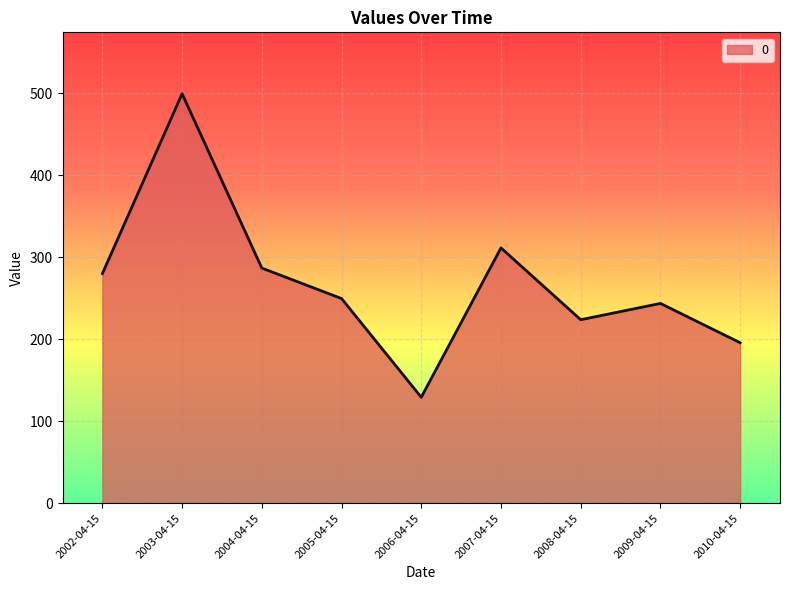

Where does the data first go above 249?

2002-04-15